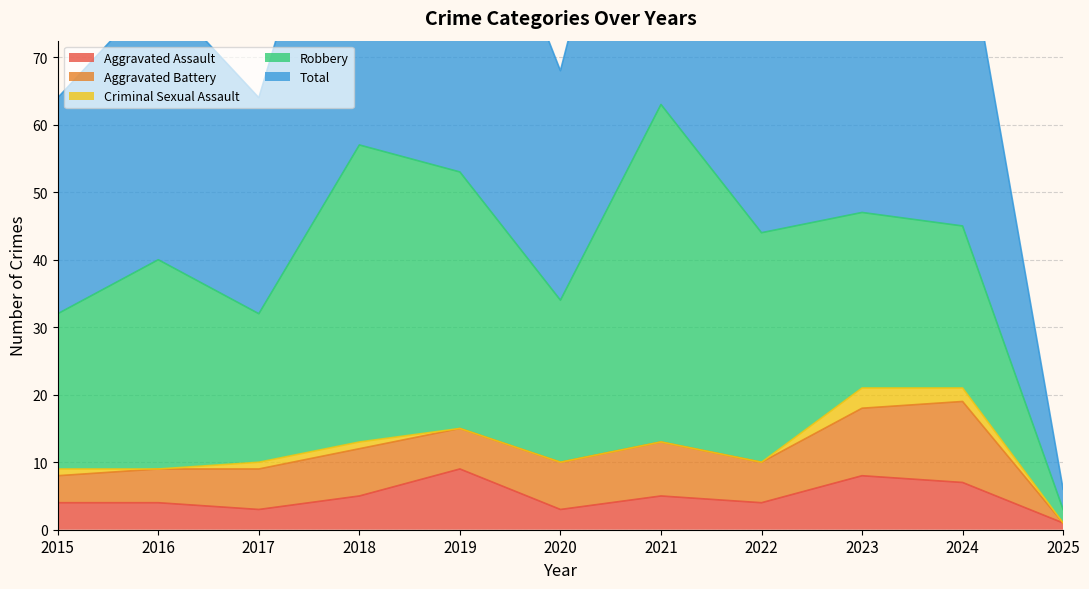

True or false: Criminal Sexual Assault and Aggravated Assault intersect in this chart.

False